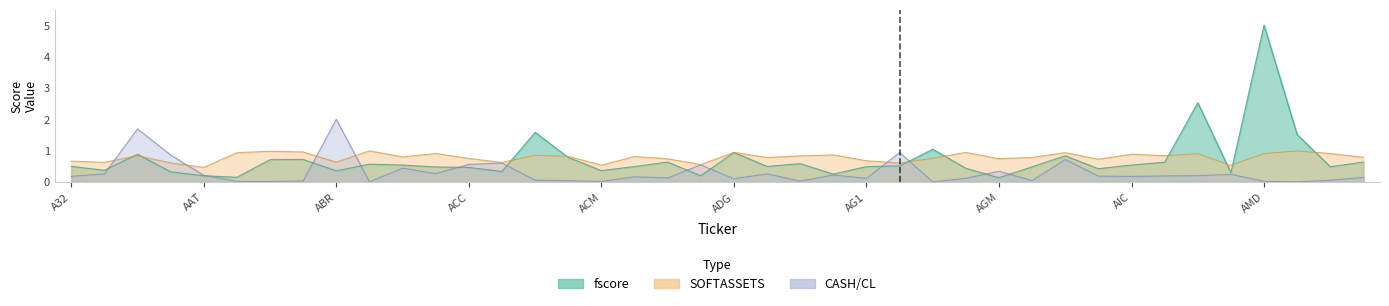

True or false: CASH/CL has more than 0 points higher than both neighbors.

True